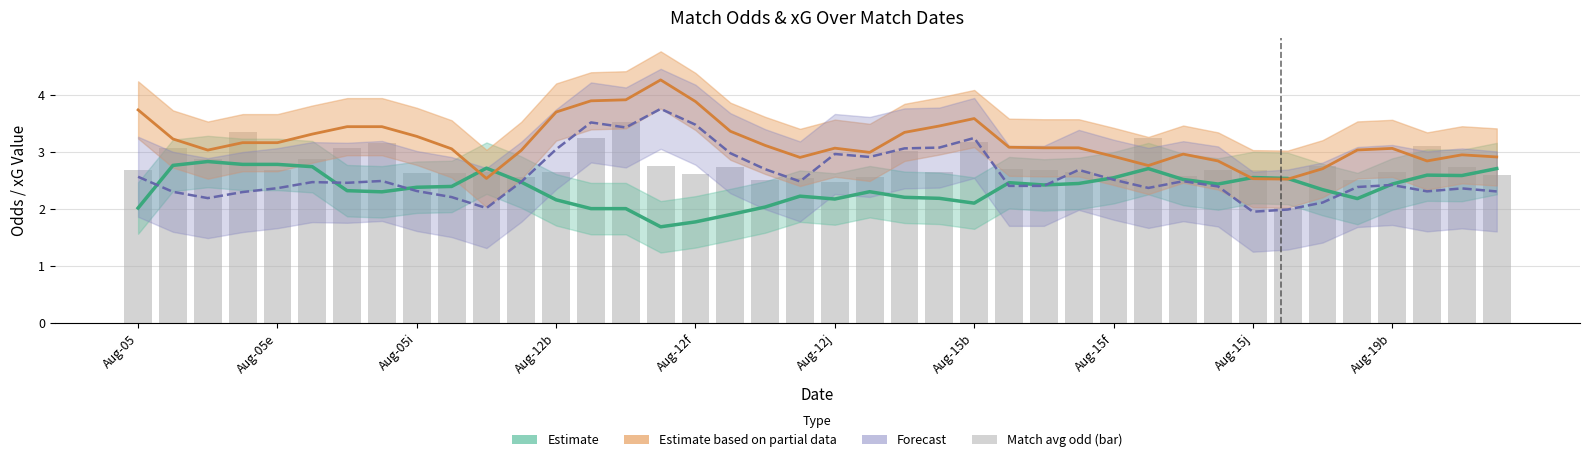

The value at 22 is 3.0. True or false?

True